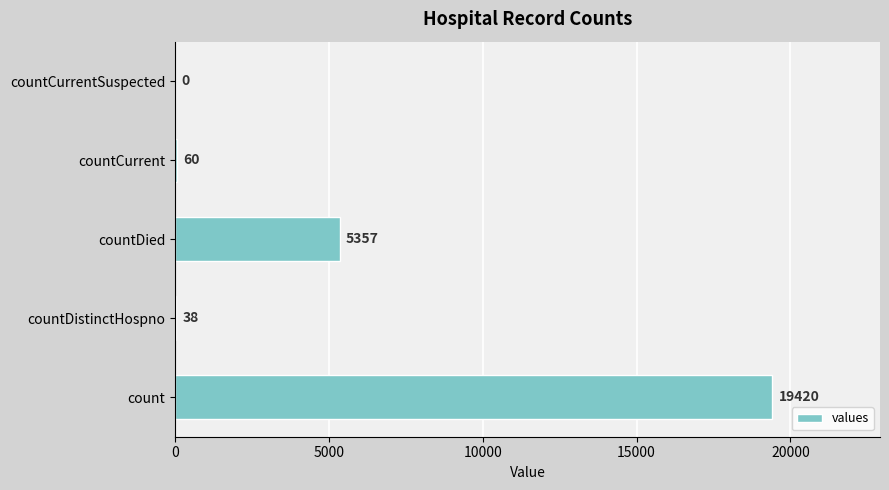

Reading bottom to top, what are all the values shown in this chart?

count=19420	countDistinctHospno=38	countDied=5357	countCurrent=60	countCurrentSuspected=0